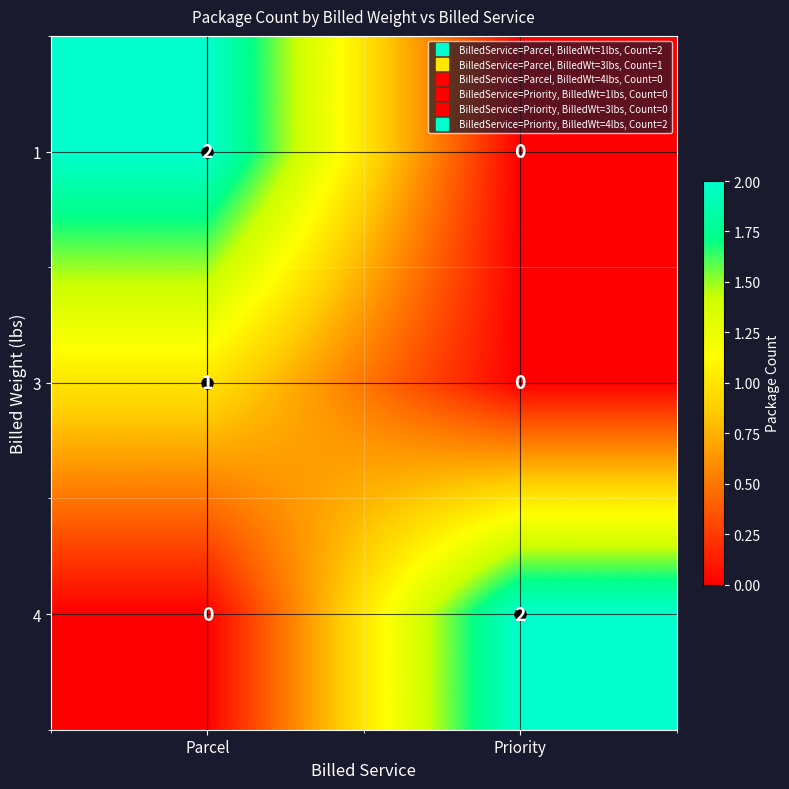

List the labels in order of 1 value, smallest first.

Priority, Parcel